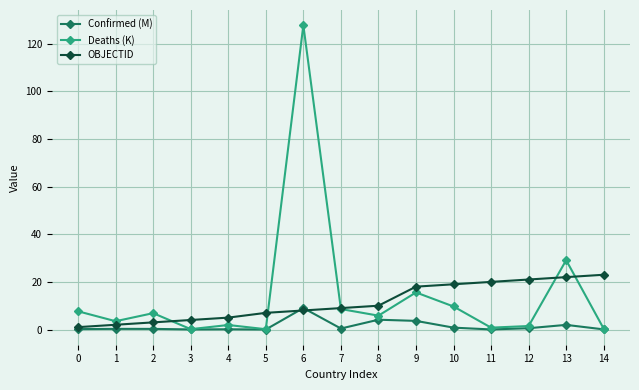

Which series has the widest spread of values?

Deaths (K)